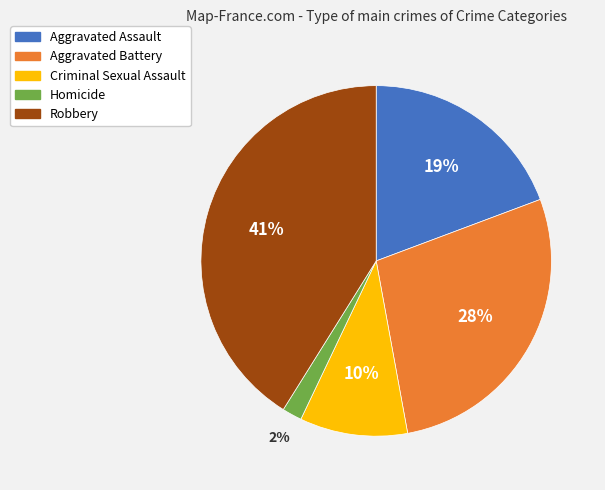

To the nearest percent, what is the average slice percentage?

20%